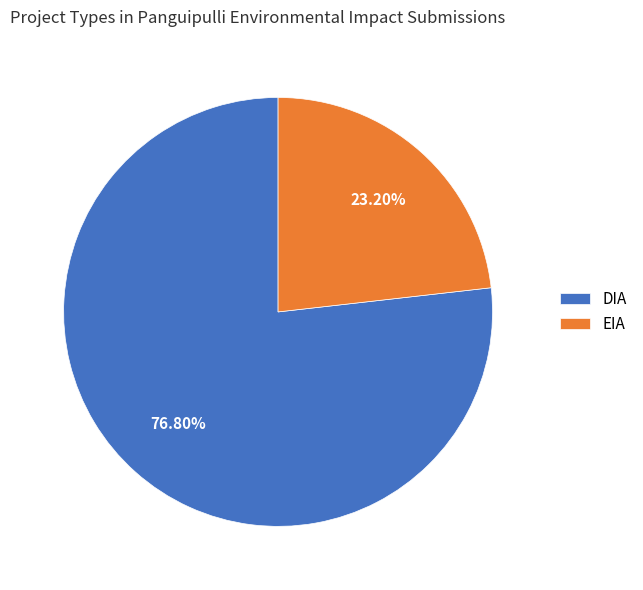

What is the smallest slice in the pie chart?

EIA